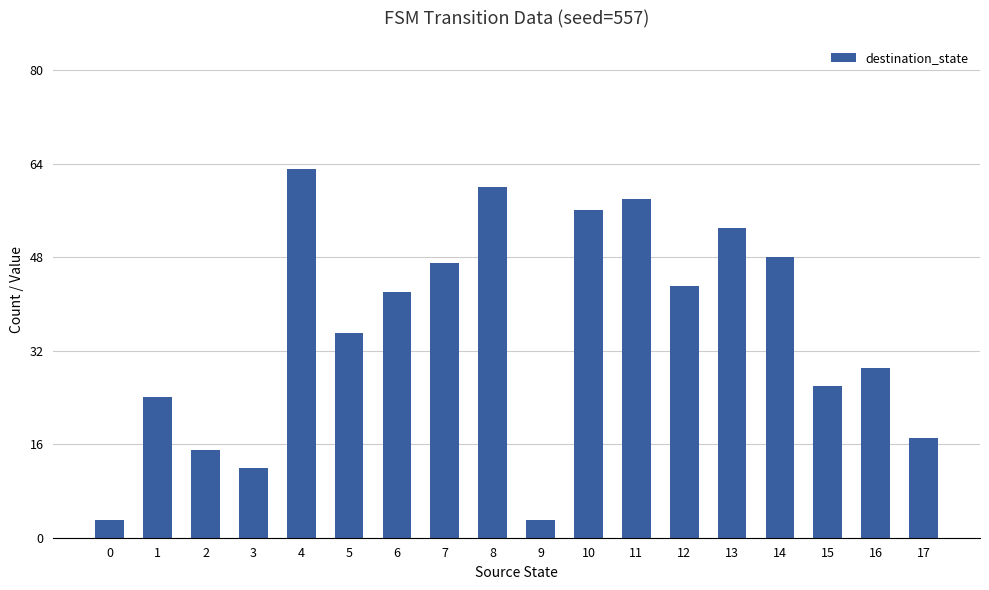

Where is the data nearest to the value 33?

5